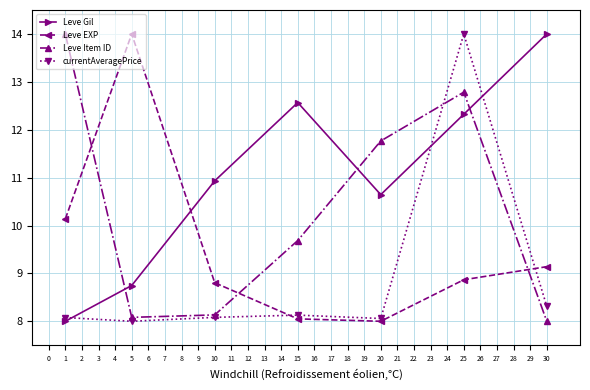

Does the chart have visible grid lines?

Yes